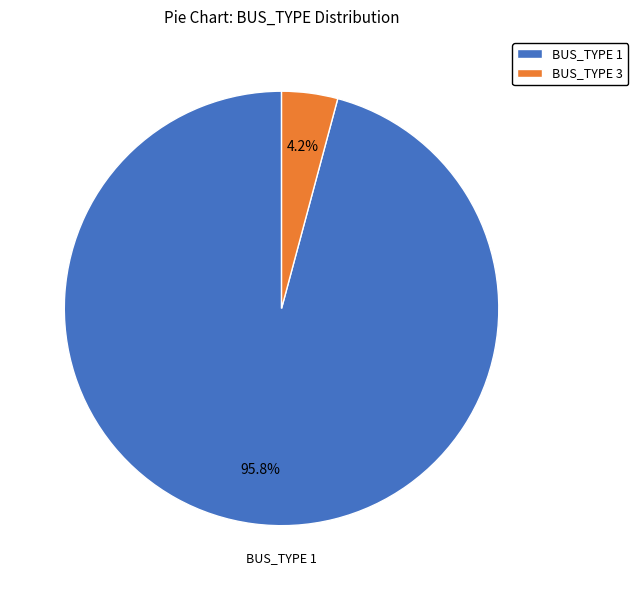

Rank the categories by value from highest to lowest.

BUS_TYPE 1, BUS_TYPE 3